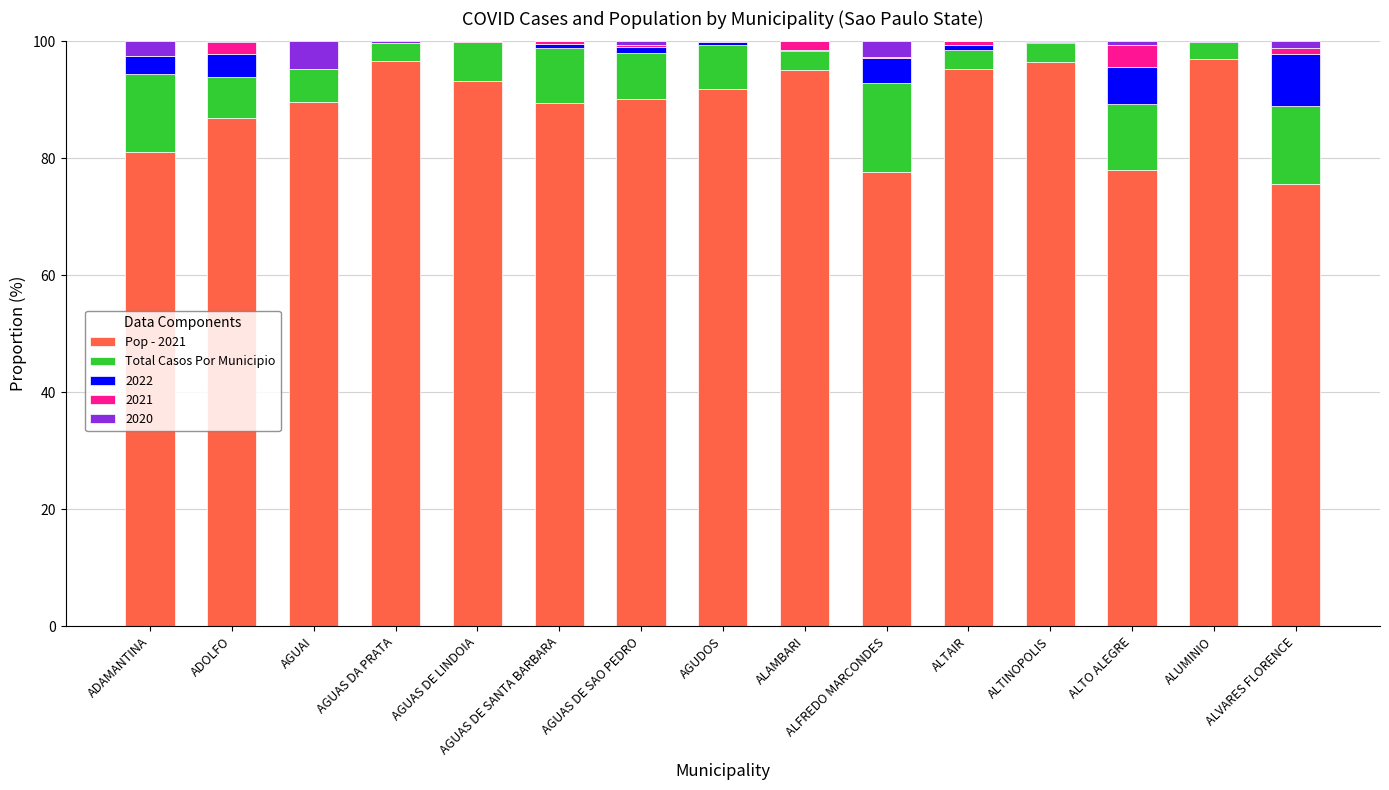

What is the difference between the maximum and minimum values in the Total Casos Por Municipio series?

12.3